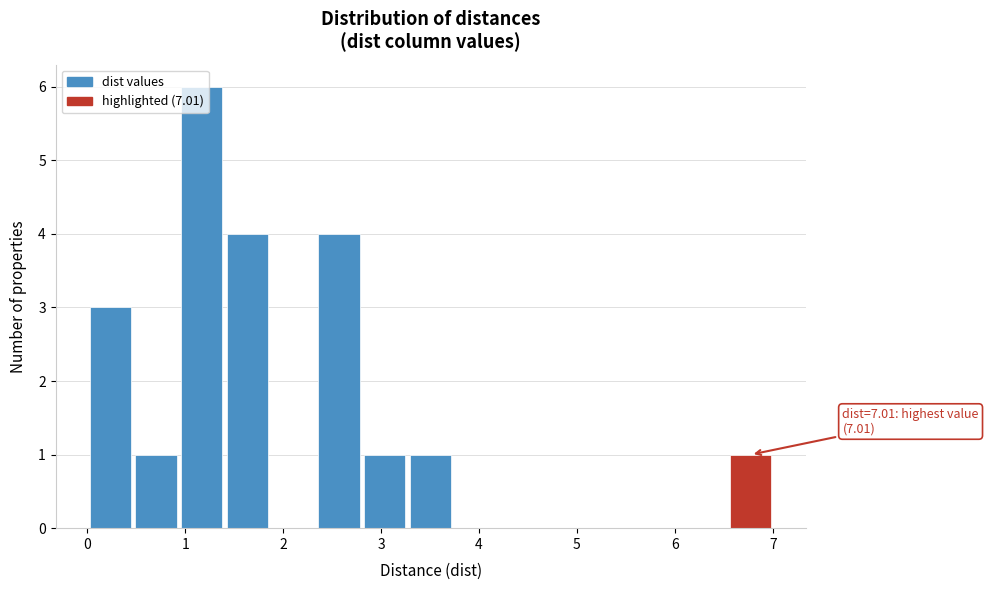

Which range on the x-axis has the tallest bar?

0.9 to 1.4